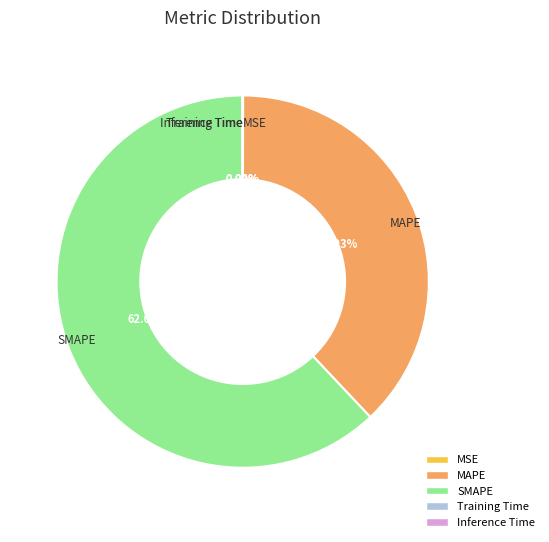

What is the largest slice in the pie chart?

SMAPE